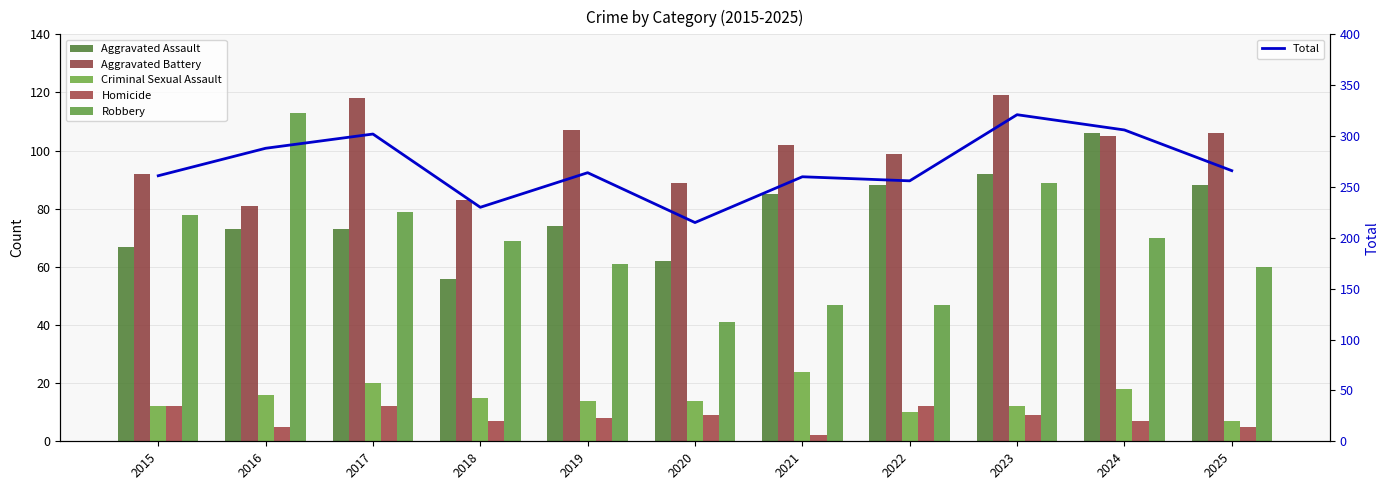

Rank the categories by Aggravated Assault value from lowest to highest.

2018, 2020, 2015, 2016, 2017, 2019, 2021, 2022, 2025, 2023, 2024